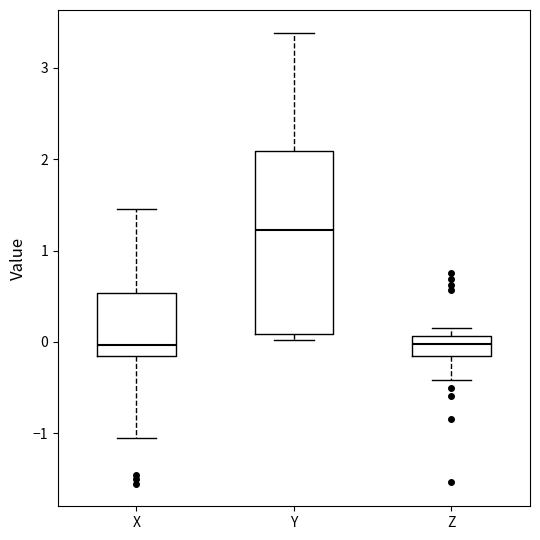

Reading left to right, read every box against the y-axis: the position of its median line, the range the box covers, and the ends of its whiskers. The values are not printed on the chart, so give them approximately, as read against the axis.

X: median 0.0, box -0.2 to 0.5, whiskers -1.0 to 1.5
Y: median 1.2, box 0.1 to 2.1, whiskers 0.0 to 3.4
Z: median 0.0, box -0.2 to 0.1, whiskers -0.4 to 0.2